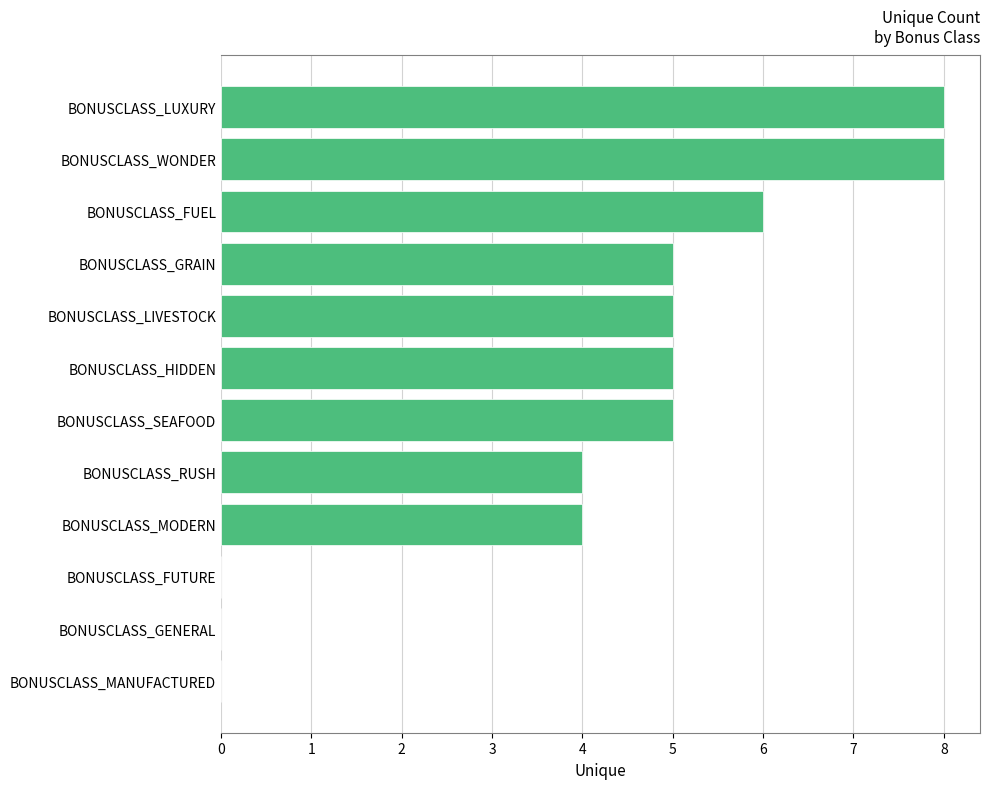

What is the sum of all values?

50